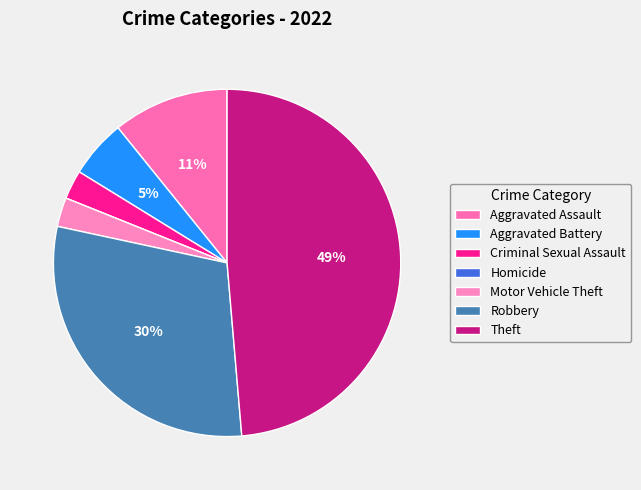

To the nearest percent, what portion does Criminal Sexual Assault represent?

3%